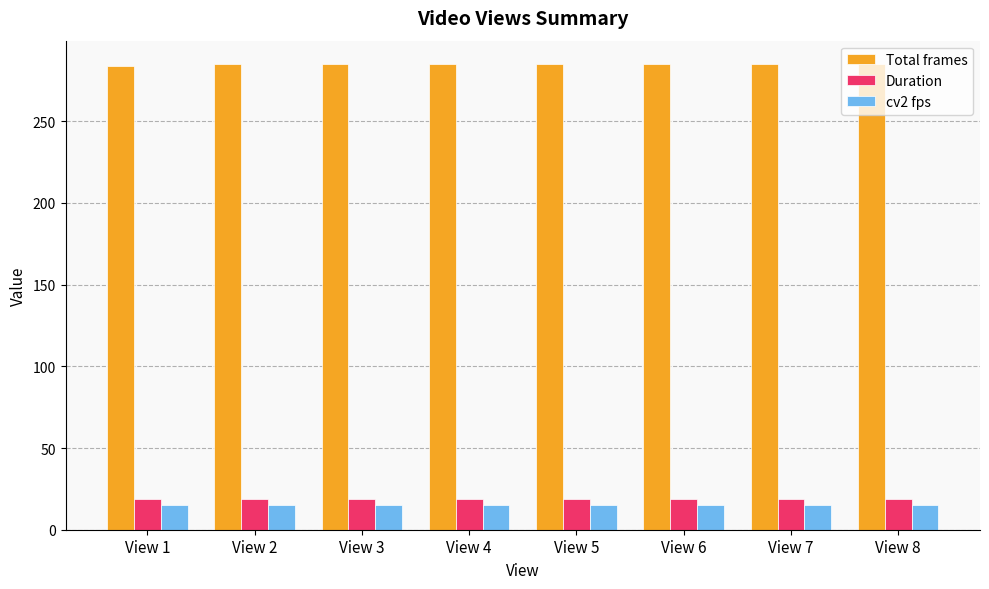

What is the smallest value displayed?

15.0